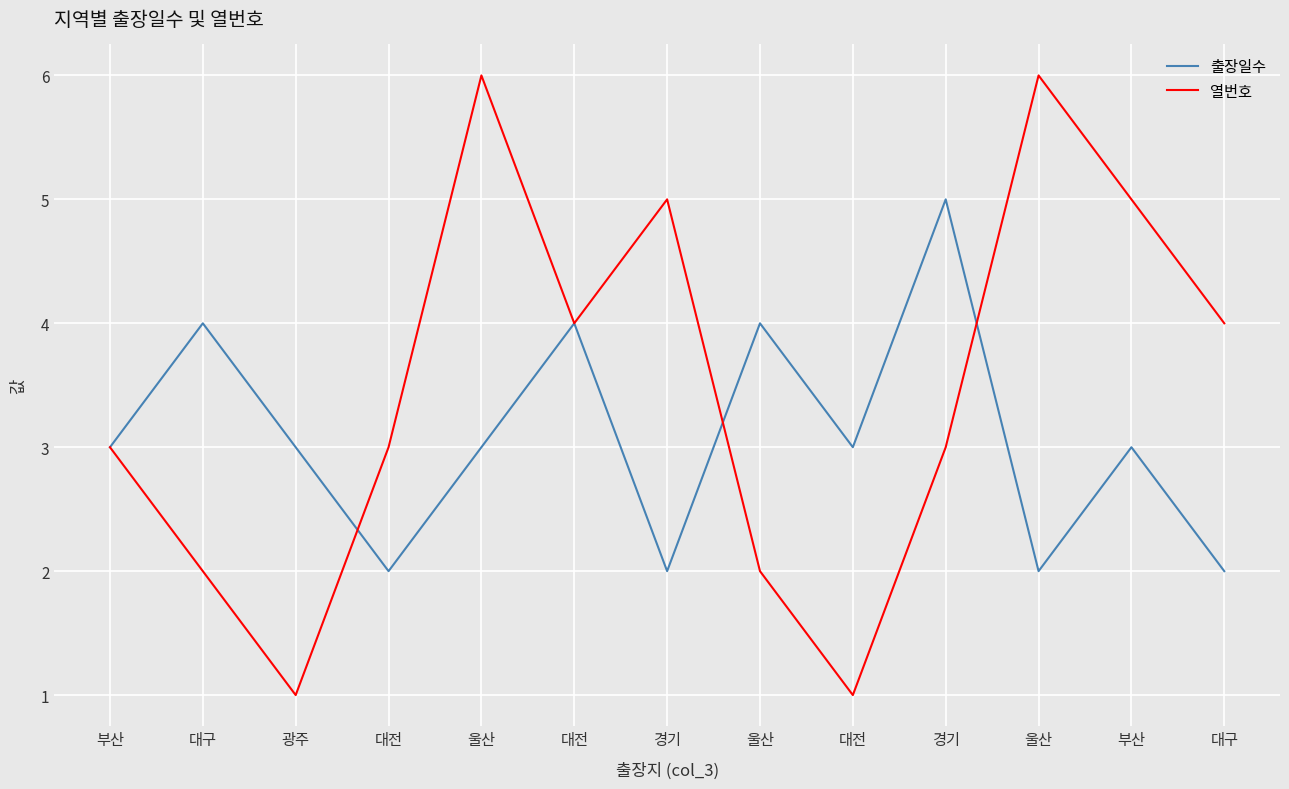

Where do 출장일수 and 열번호 first cross each other?

광주 and 대전